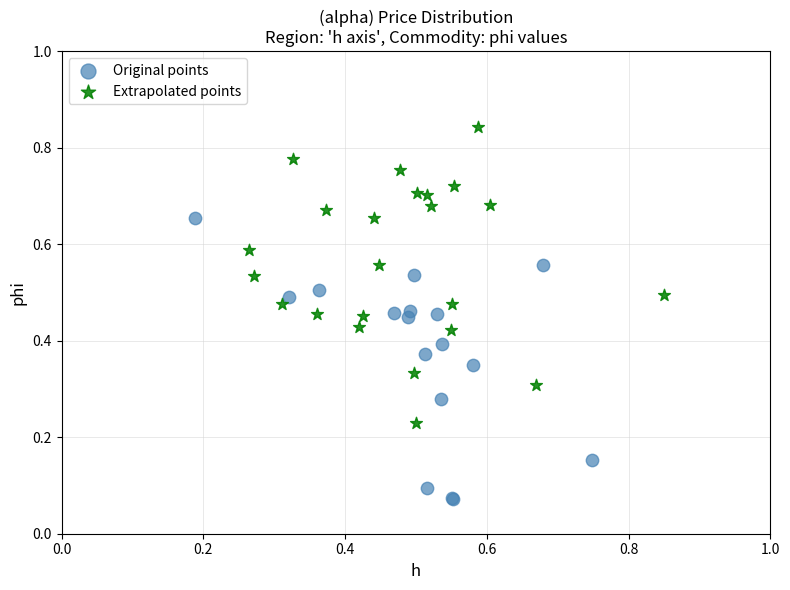

Which series contains the lowest Y value?

Original points